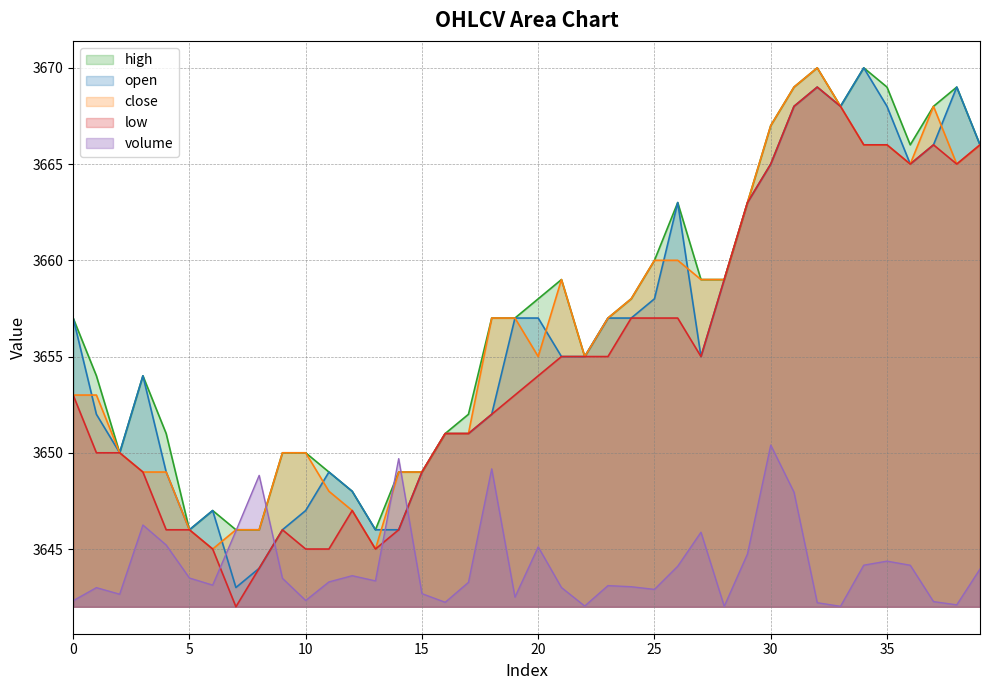

Rank the series by their maximum value, from lowest to highest.

volume, low, high, open, close